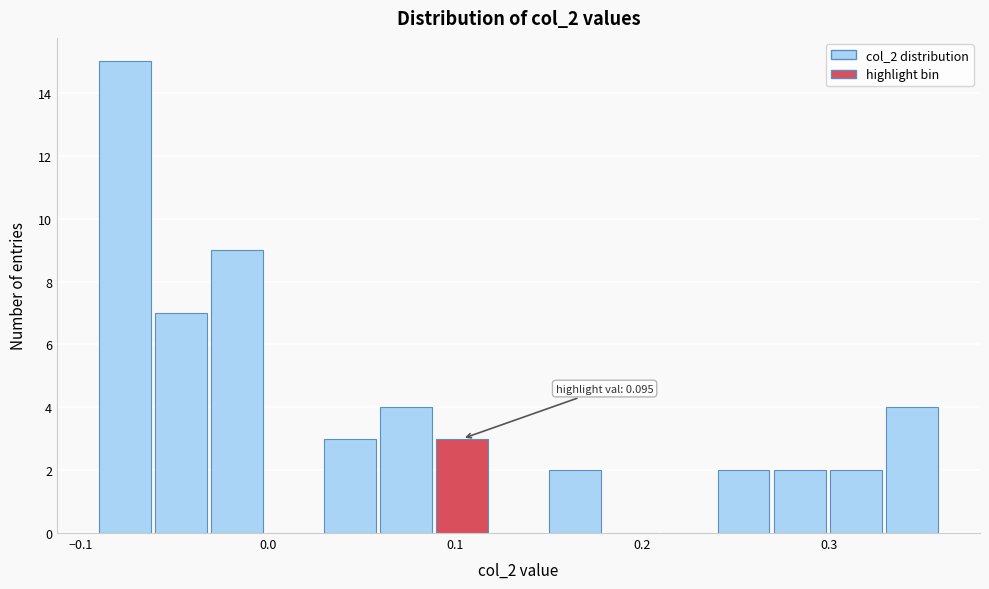

Around what value on the x-axis is the tallest bar? Give the approximate position of its centre, as read against the axis.

-0.08